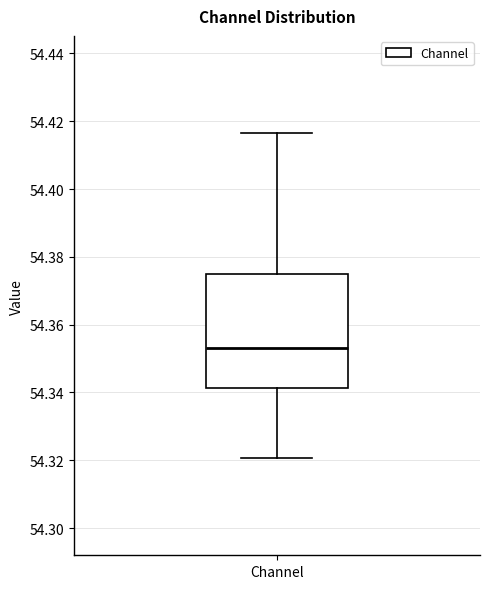

Read this box plot against the y-axis: the position of the median line, the range covered by the box, and the ends of both whiskers. The values are not printed on the chart, so give them approximately, as read against the axis.

median 54.352, box 54.342 to 54.374, whiskers 54.320 to 54.416